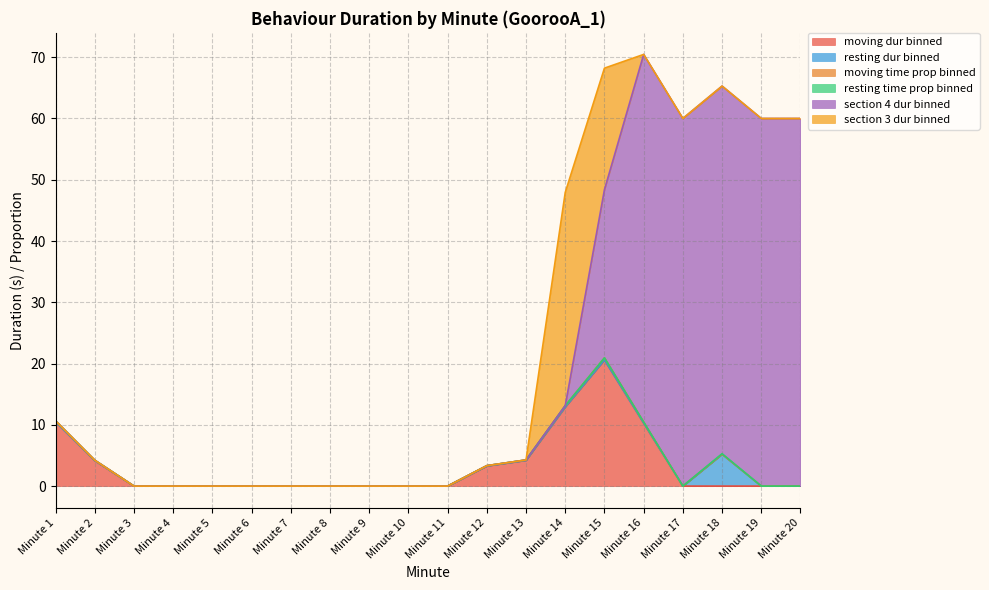

What are all the series names shown in the legend?

moving dur binned, resting dur binned, moving time prop binned, resting time prop binned, section 4 dur binned, section 3 dur binned